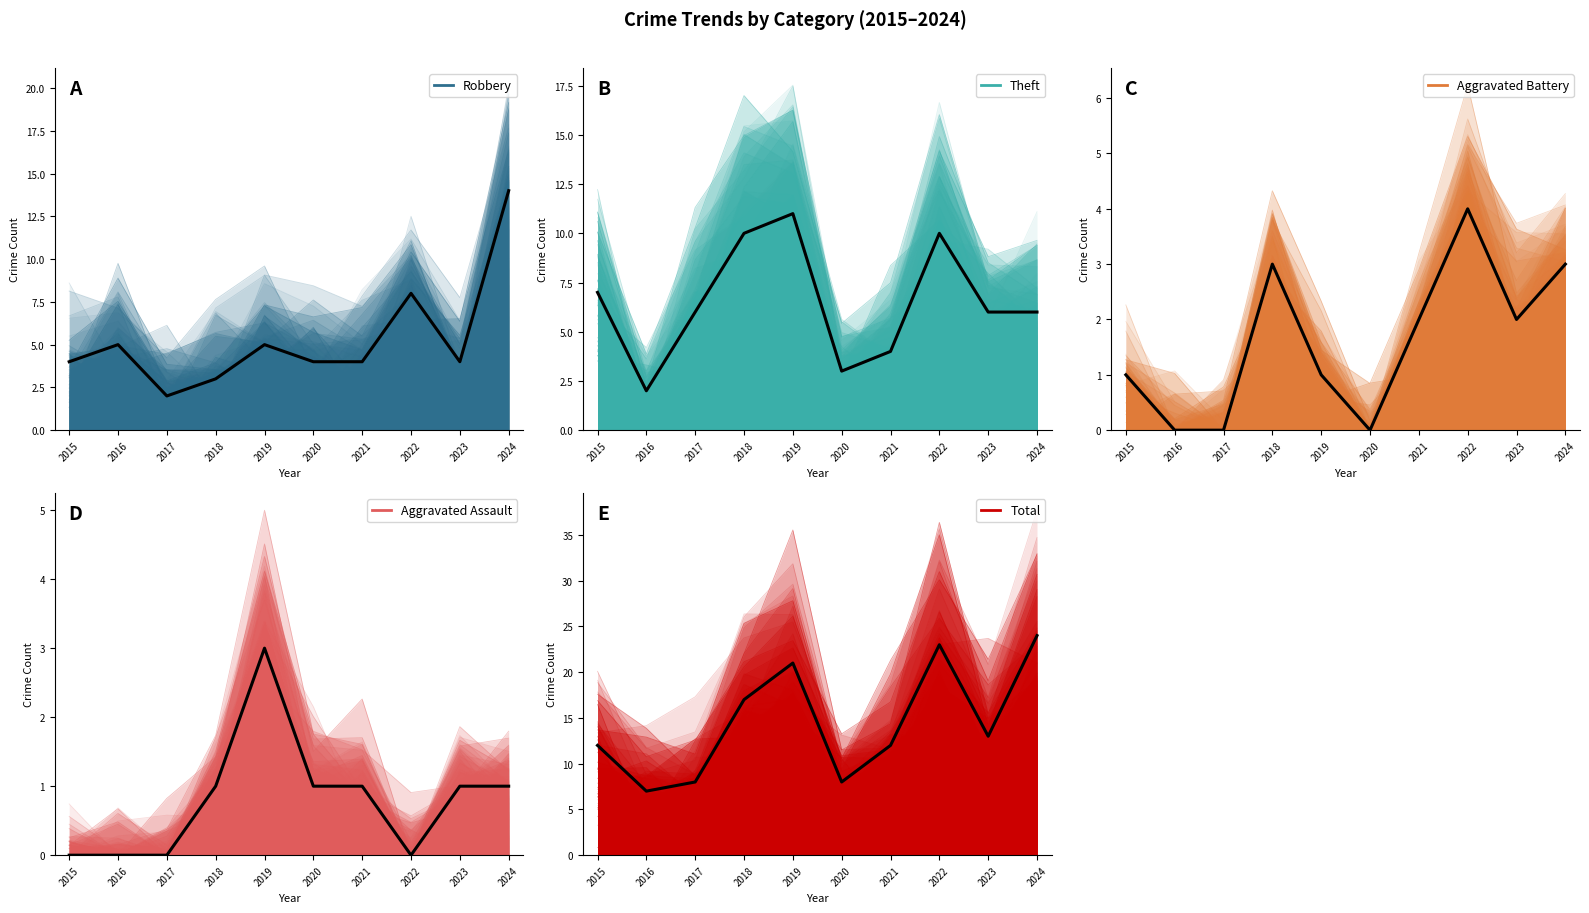

True or false: Total and Robbery intersect in this chart.

False